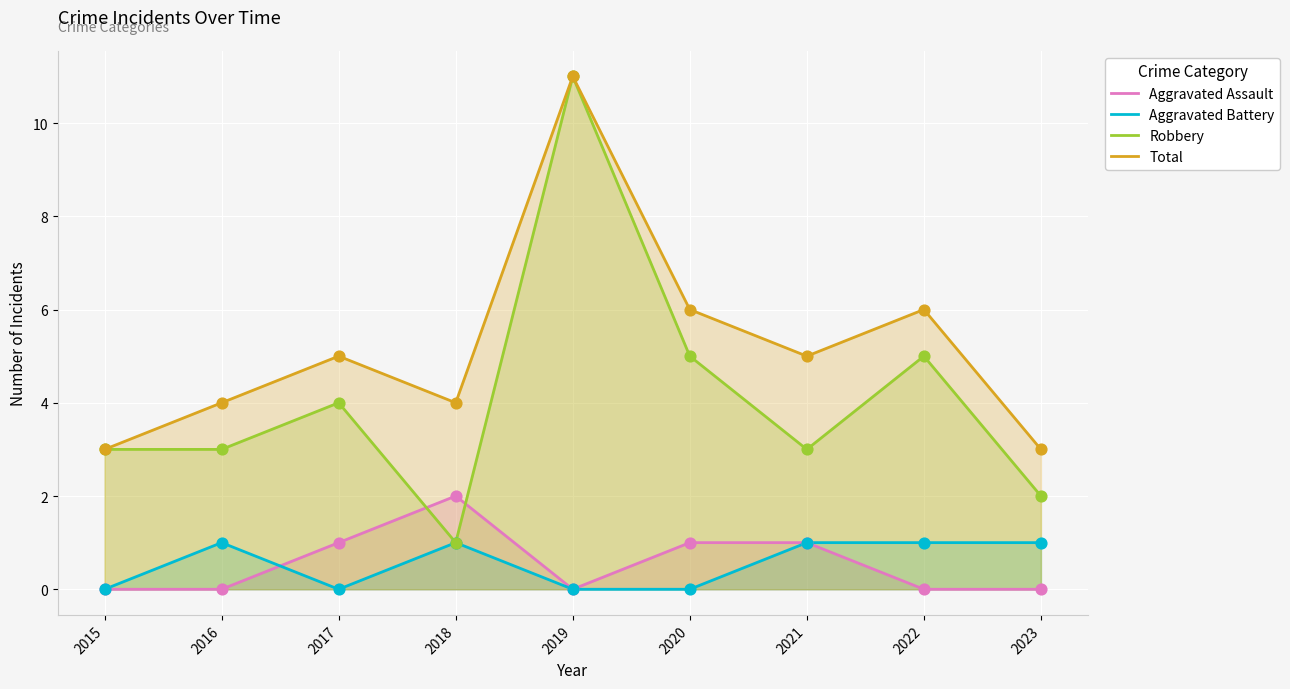

Which series reaches the minimum Y coordinate?

Aggravated Assault